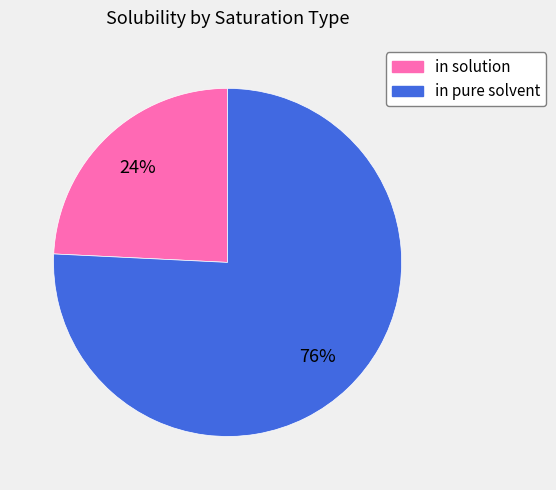

To the nearest percent, what is the average slice percentage?

50%